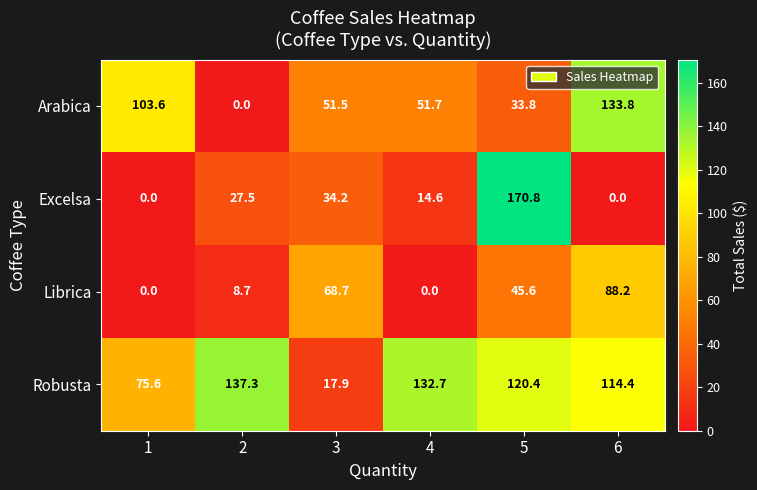

Reading left to right, list all the values displayed in this chart.

Arabica: 103.6	0.0	51.5	51.7	33.8	133.8
Excelsa: 0.0	27.5	34.2	14.6	170.8	0.0
Librica: 0.0	8.7	68.7	0.0	45.6	88.2
Robusta: 75.6	137.3	17.9	132.7	120.4	114.4